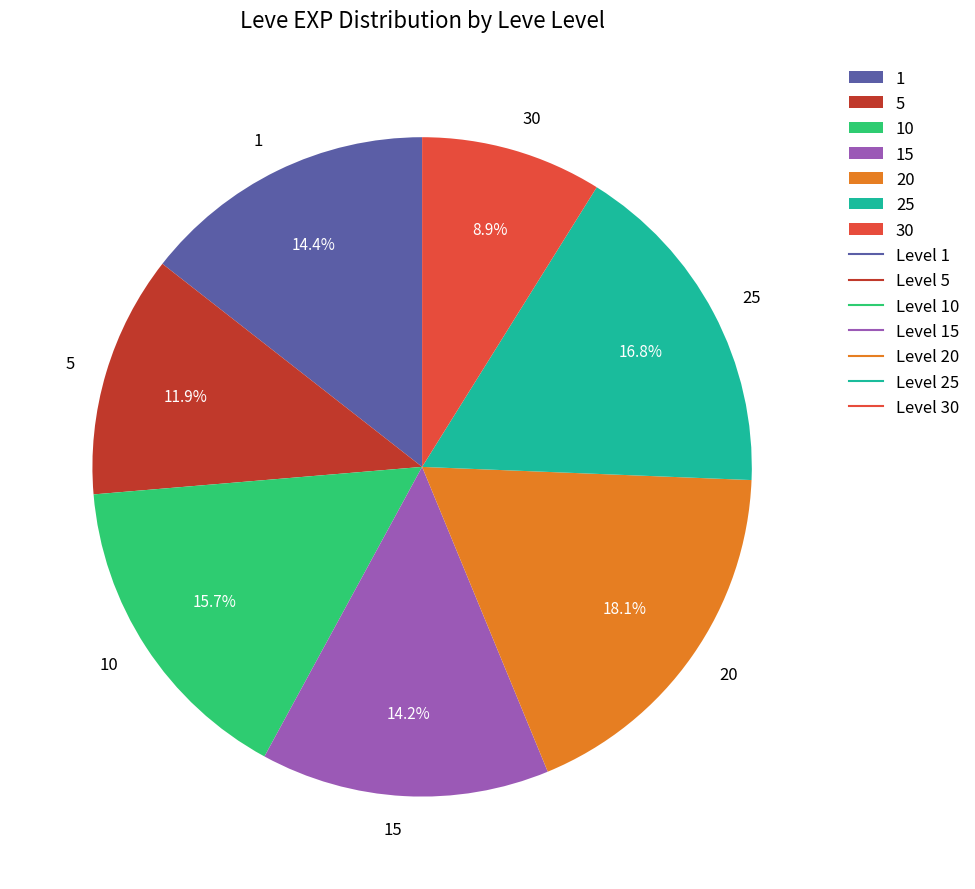

To the nearest percent, what percentage of the pie is 5?

12%